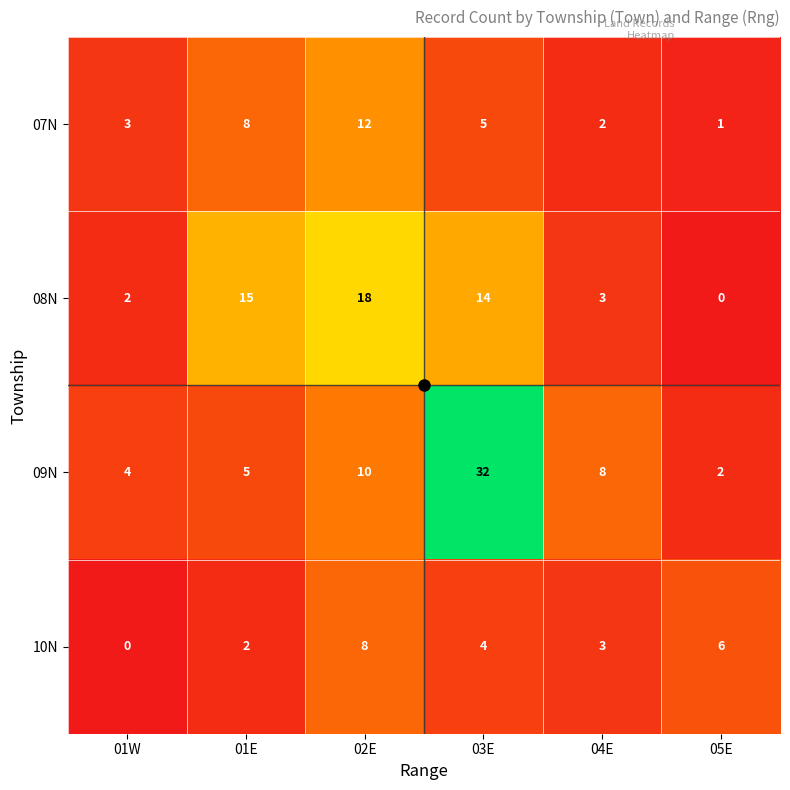

True or false: 08N has a value of 2 at 01W.

True